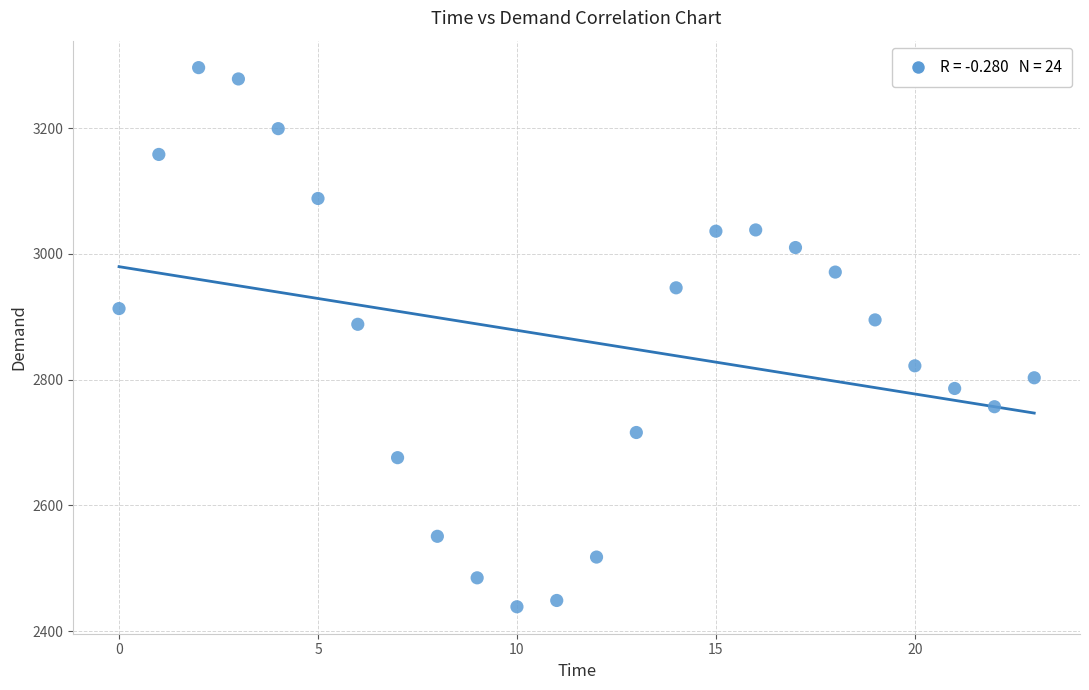

What is the range of Y values (max minus min)?

857